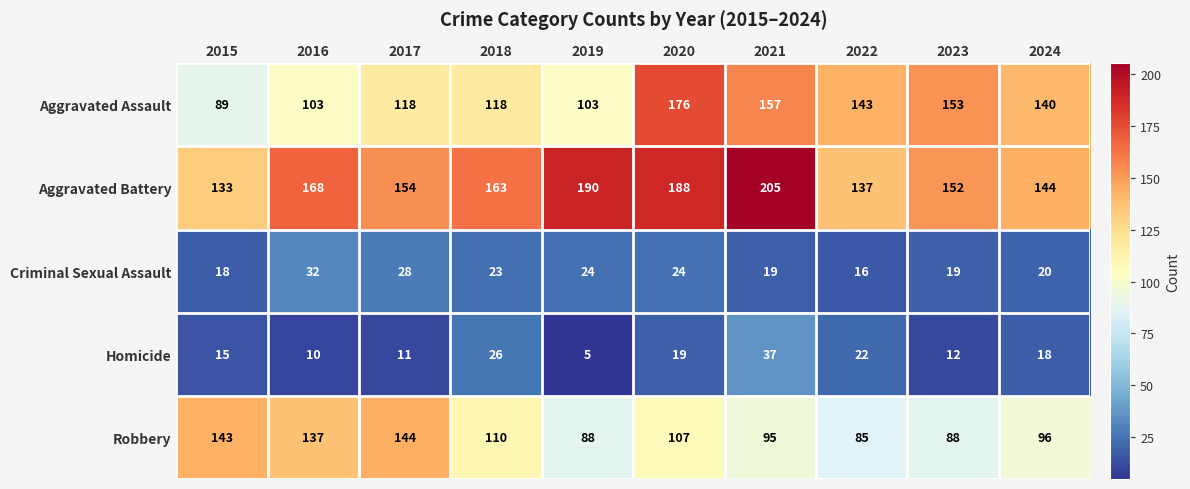

What is the maximum value for Aggravated Battery?

205